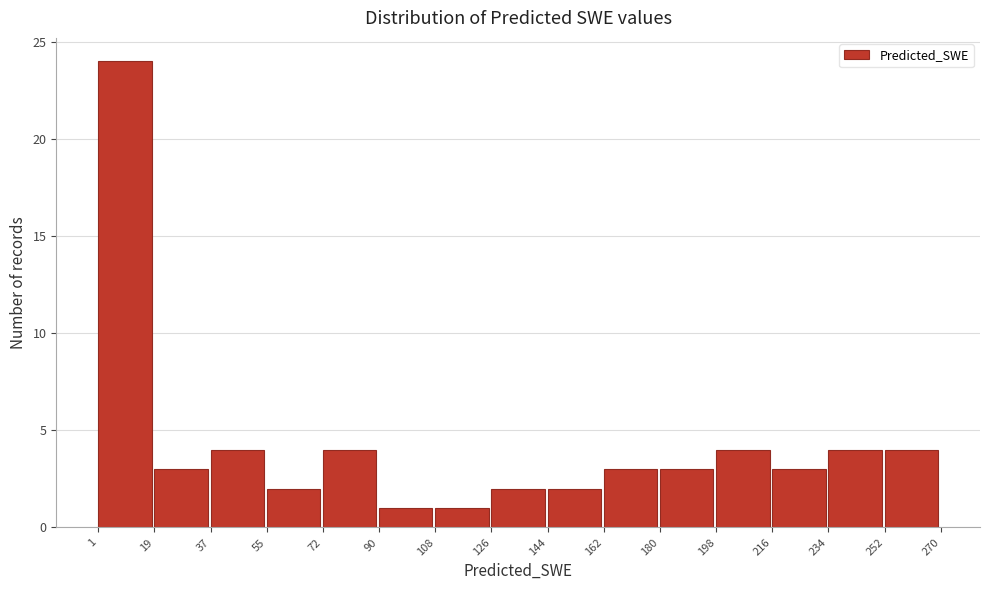

Reading left to right, list every bar in this chart as the range it spans on the x-axis followed by its height. The values are not printed on the chart, so give them approximately, as read against the axis.

1 to 19: 24
19 to 37: 3
37 to 55: 4
55 to 72: 2
72 to 90: 4
90 to 108: 1
108 to 126: 1
126 to 144: 2
144 to 162: 2
162 to 180: 3
180 to 198: 3
198 to 216: 4
216 to 234: 3
234 to 252: 4
252 to 270: 4